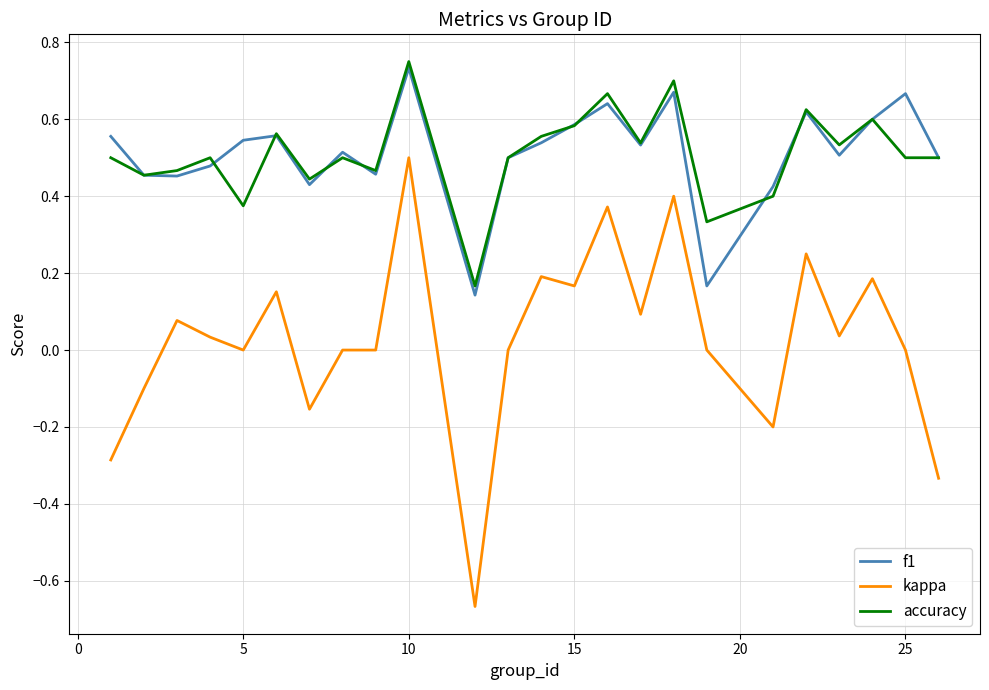

True or false: f1 and kappa intersect in this chart.

False